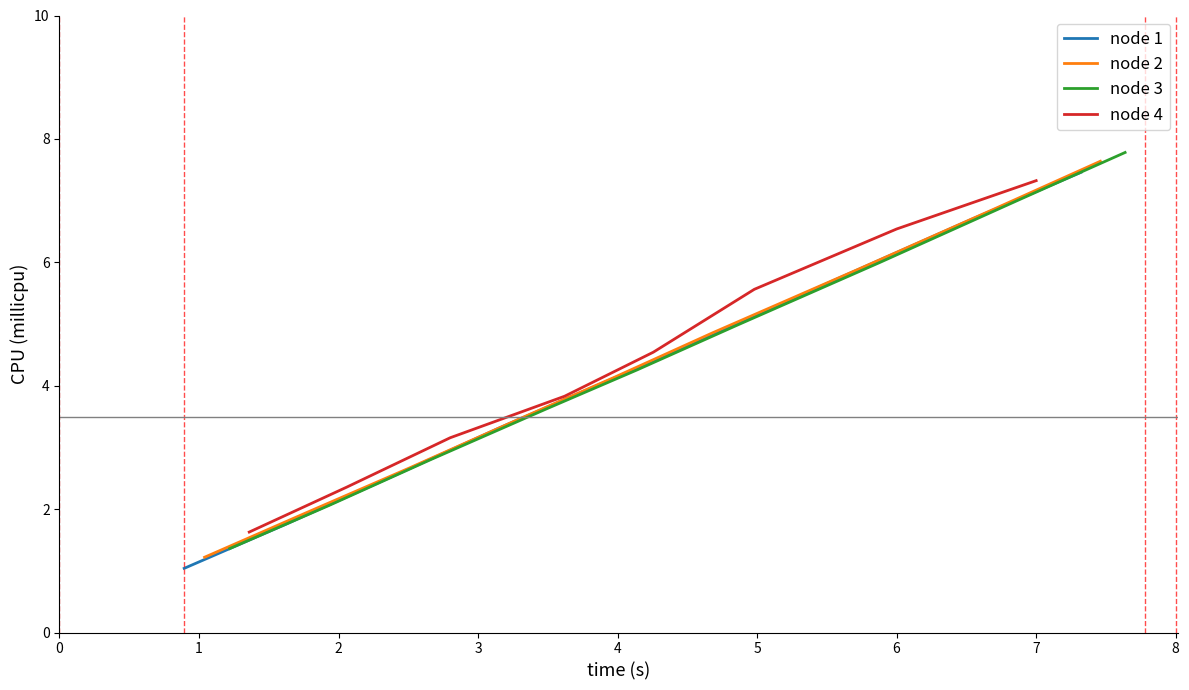

What is the minimum value for node 1?

1.0